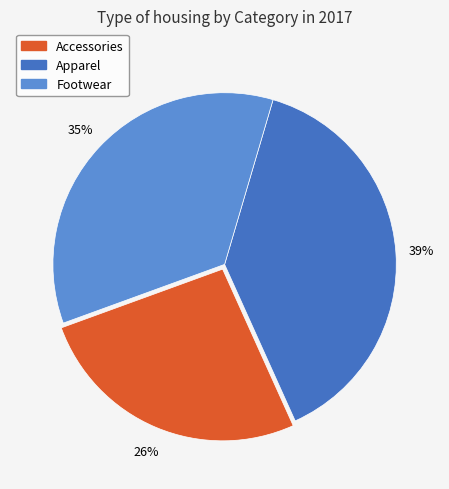

How many segments does this pie chart have?

3